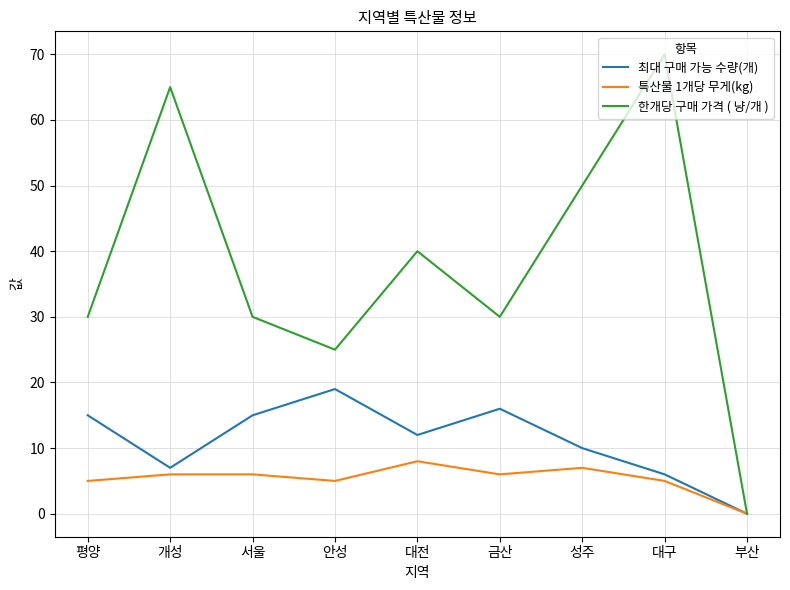

How many lines are shown in the chart?

3